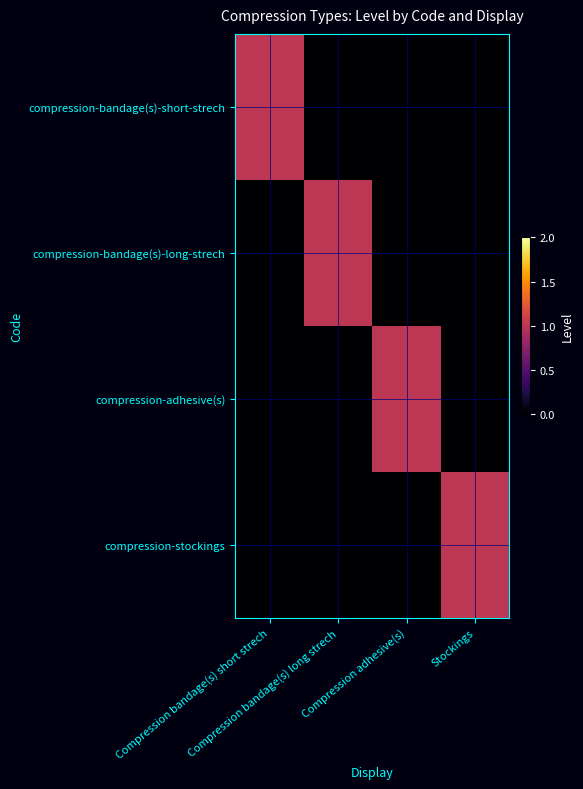

Reading right to left, list all the values displayed in this chart.

compression-bandage(s)-short-strech: Stockings=0	Compression adhesive(s)=0	Compression bandage(s) long strech=0	Compression bandage(s) short strech=1
compression-bandage(s)-long-strech: Stockings=0	Compression adhesive(s)=0	Compression bandage(s) long strech=1	Compression bandage(s) short strech=0
compression-adhesive(s): Stockings=0	Compression adhesive(s)=1	Compression bandage(s) long strech=0	Compression bandage(s) short strech=0
compression-stockings: Stockings=1	Compression adhesive(s)=0	Compression bandage(s) long strech=0	Compression bandage(s) short strech=0